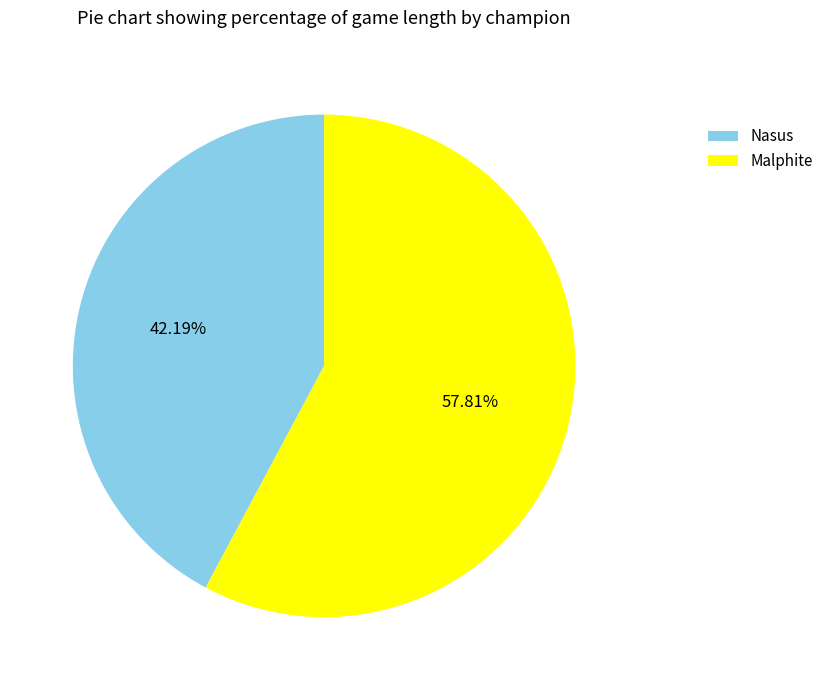

How many segments does this pie chart have?

2